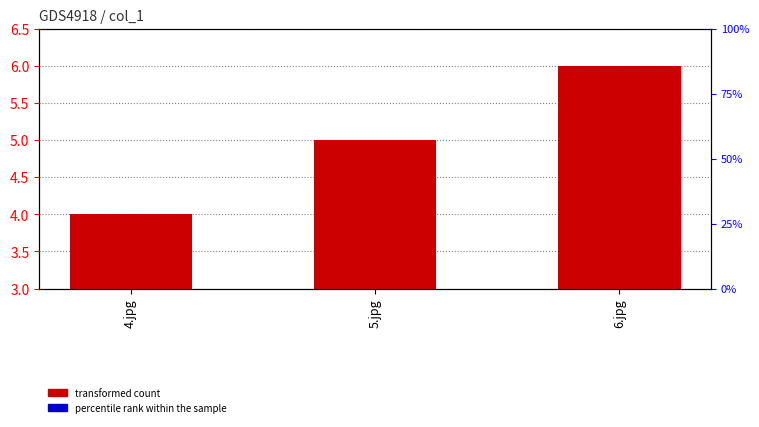

What is the change in value from 5.jpg to 6.jpg?

+1